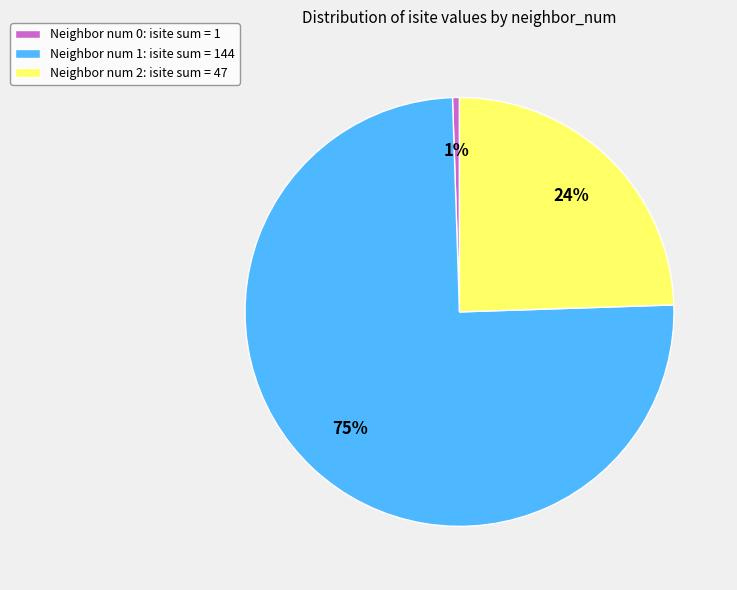

To the nearest percent, what percentage of the pie is Neighbor num 2: isite sum = 47?

24%